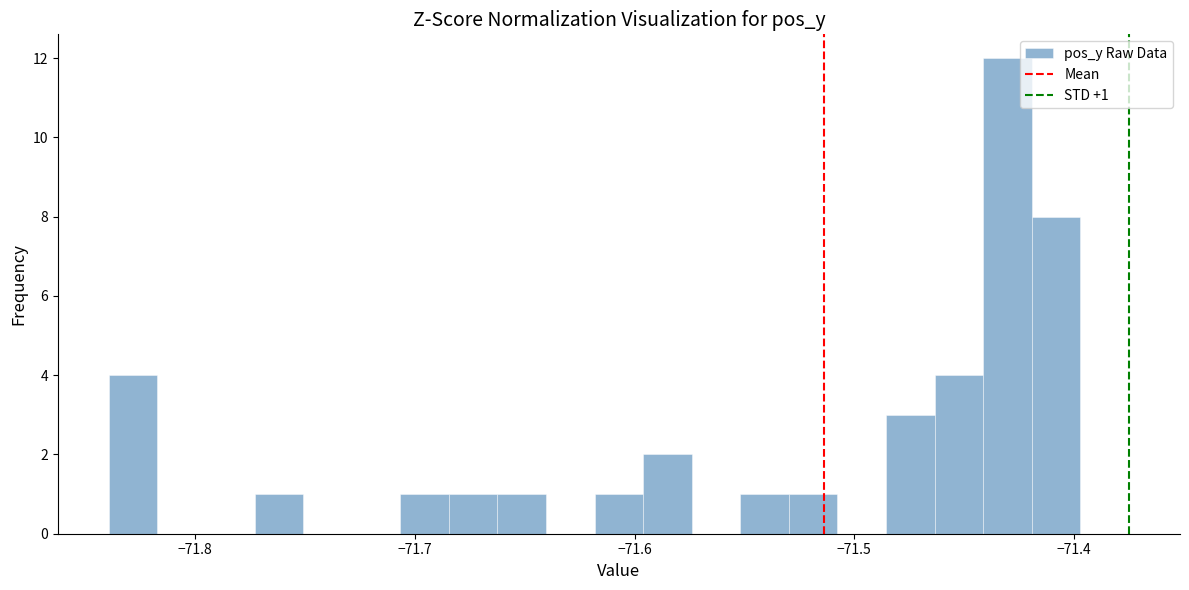

Around what value on the x-axis is the tallest bar? Give the approximate position of its centre, as read against the axis.

-71.43